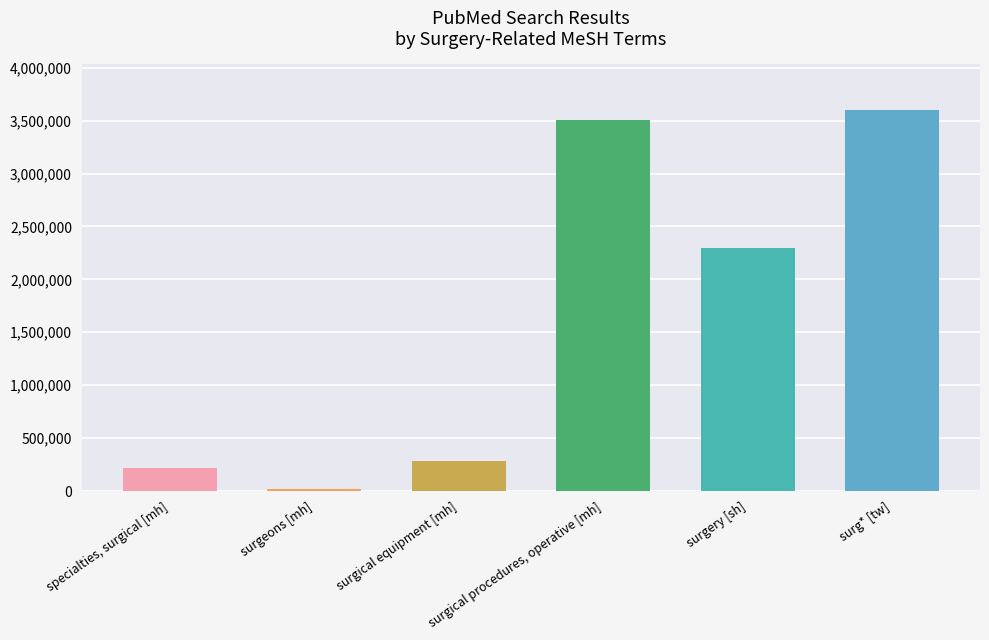

What is the difference between the maximum and minimum values?

3584525